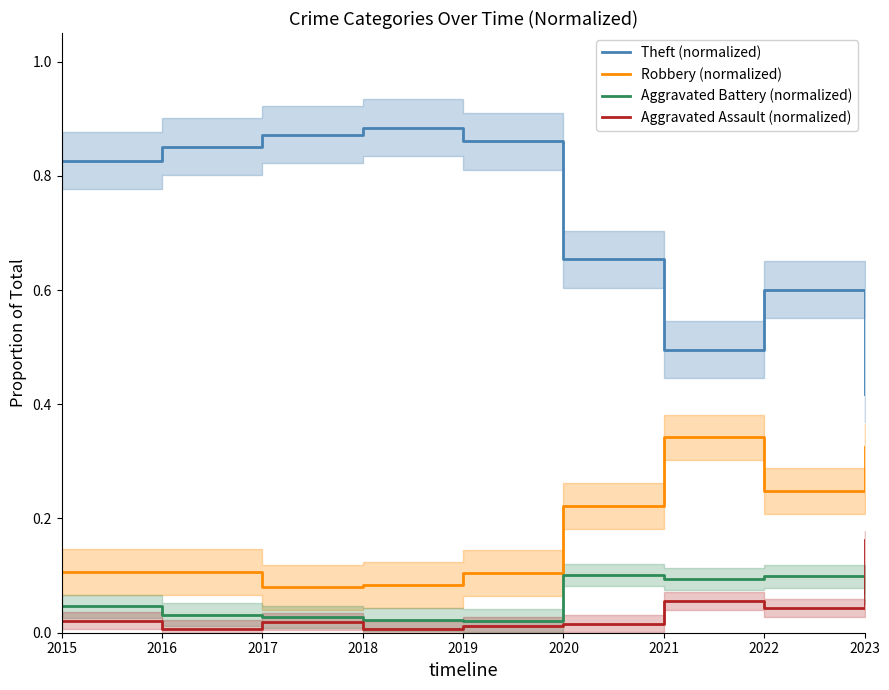

List the labels in order of Aggravated Assault (normalized) value, smallest first.

2018, 2016, 2019, 2020, 2017, 2015, 2022, 2021, 2023